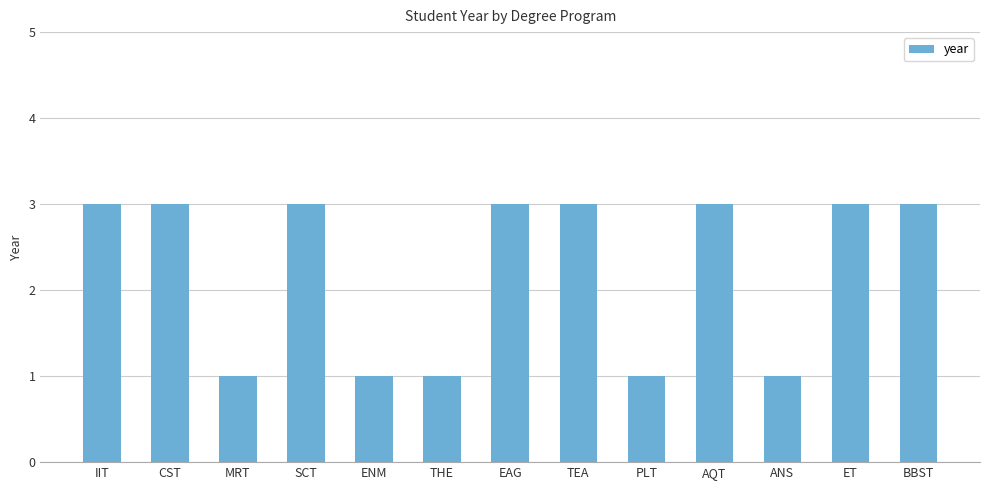

What position from the right is PLT?

5